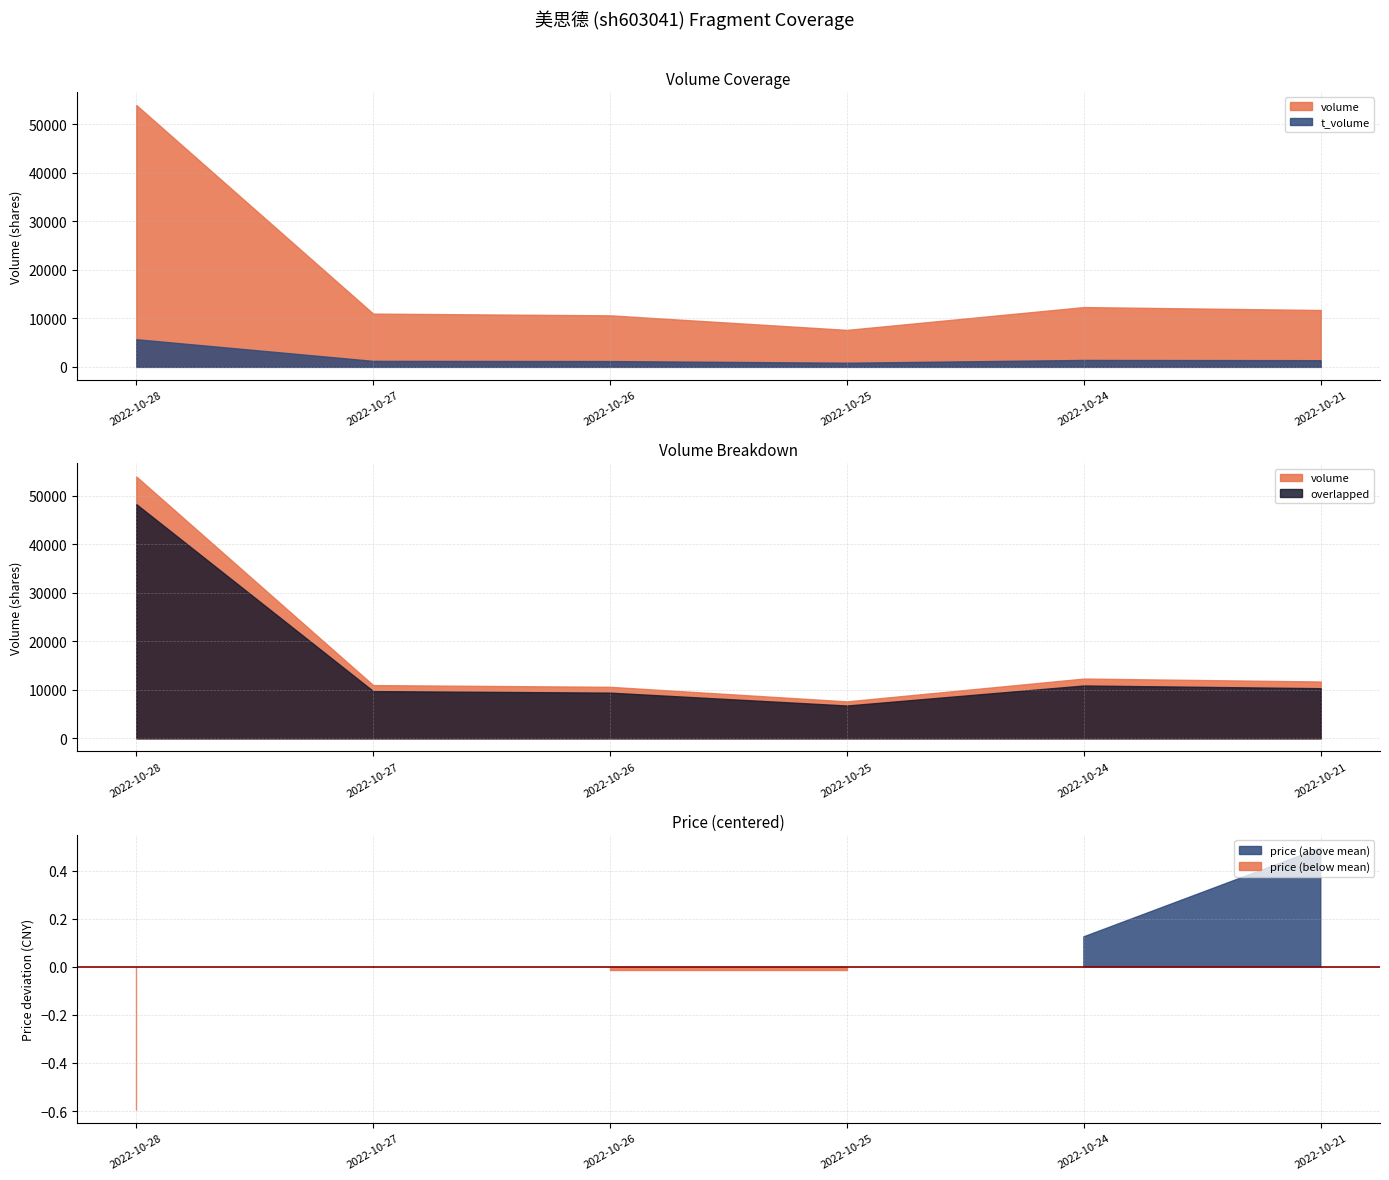

What is the difference between the maximum and second lowest values in the price series?

0.5